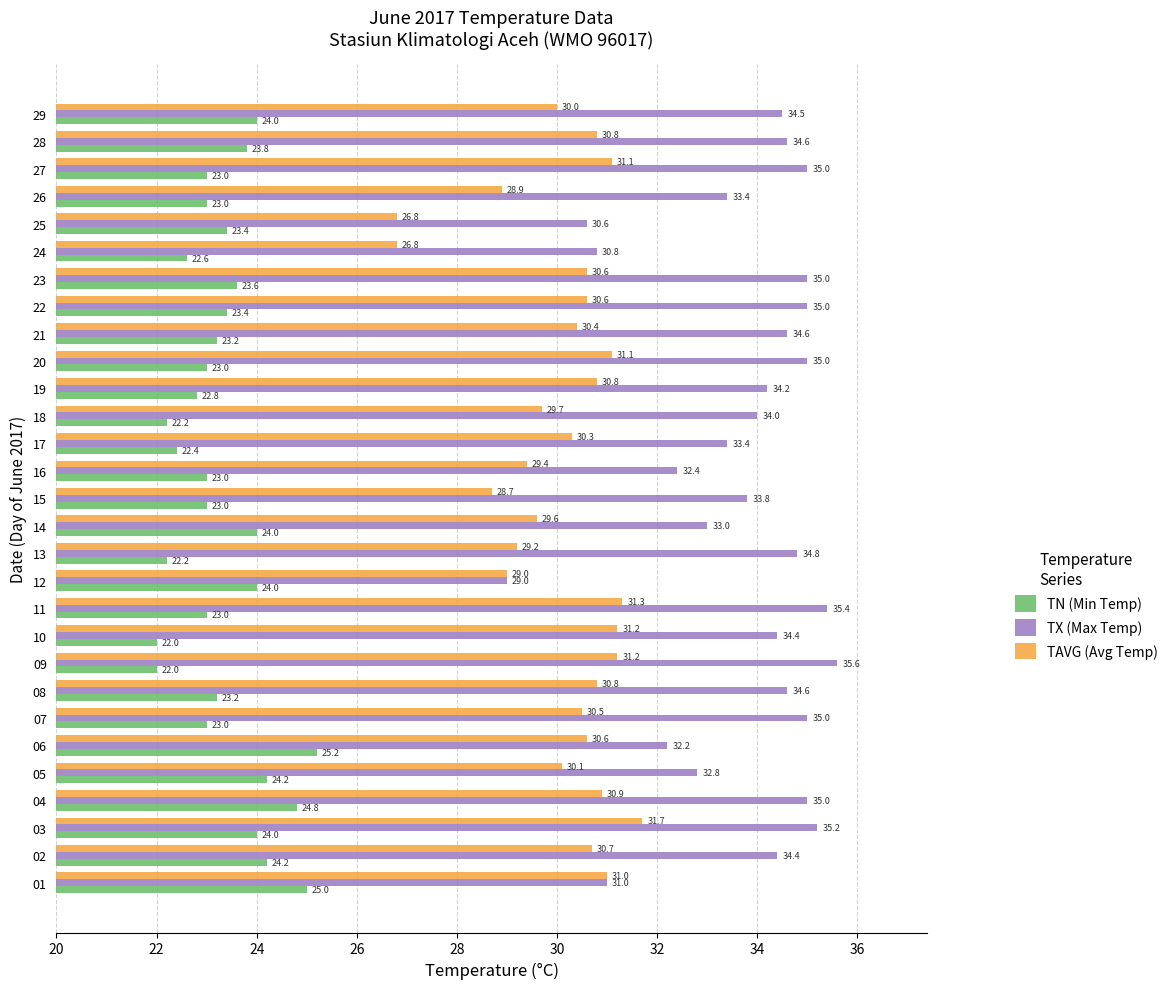

Rank the series by their maximum value, from highest to lowest.

TX (Max Temp), TAVG (Avg Temp), TN (Min Temp)